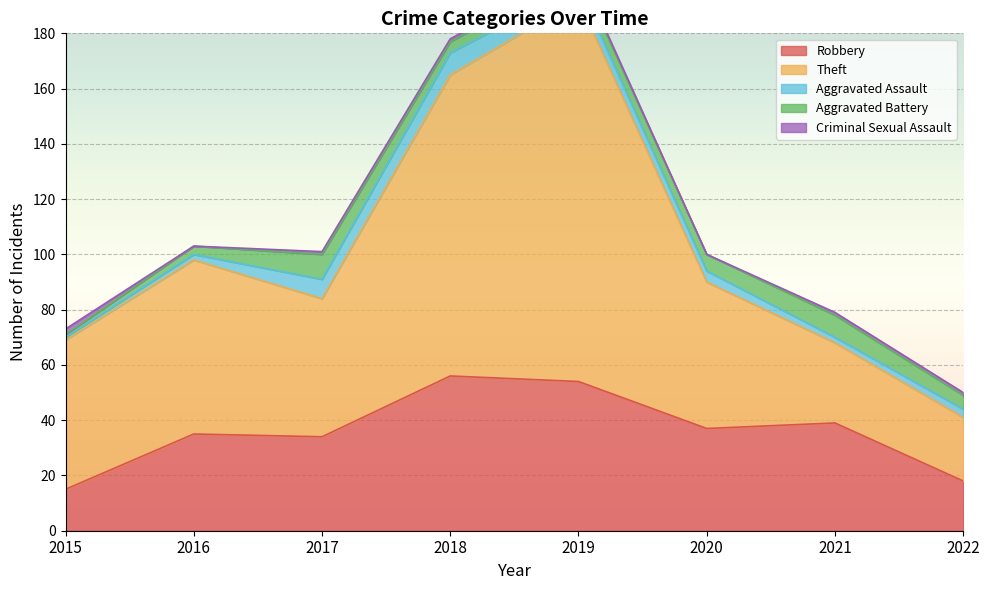

True or false: Criminal Sexual Assault has a value of 1 at 2015.

False